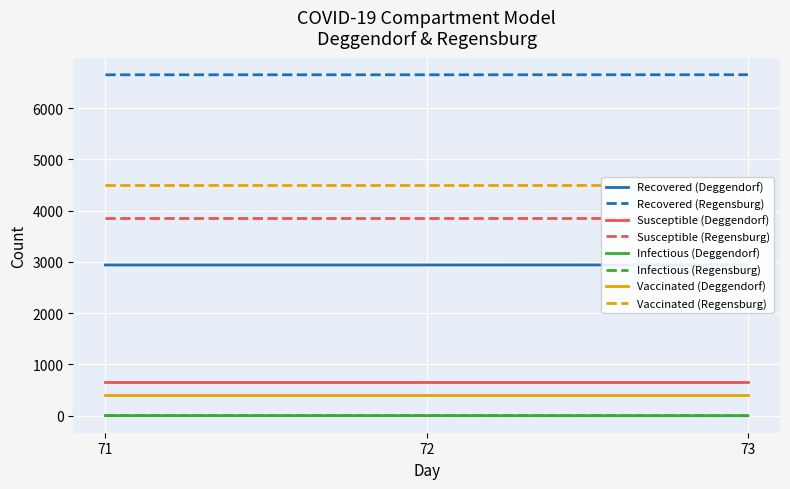

Between 72 and 73, which series saw the biggest shift?

Recovered_Deggendorf